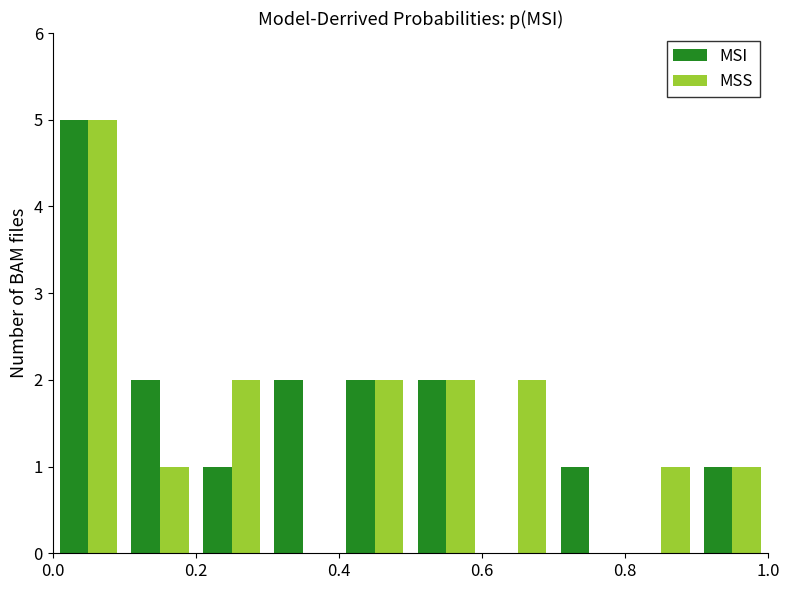

What is the sum of all MSS values?

16